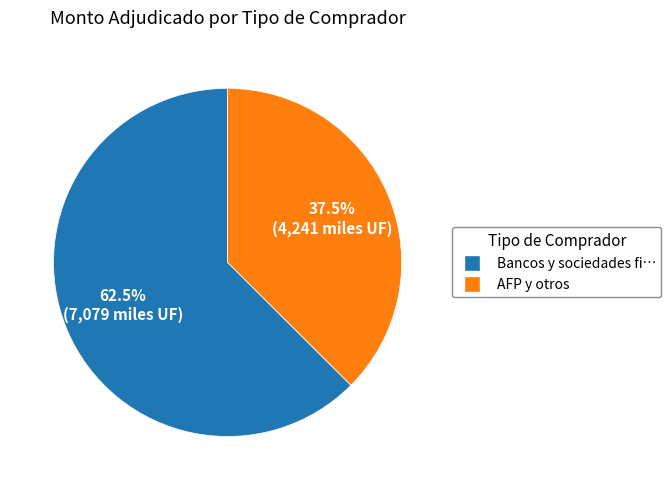

Approximately how many times larger is the value at AFP y otros compared to Bancos y sociedades fi…?

0.6